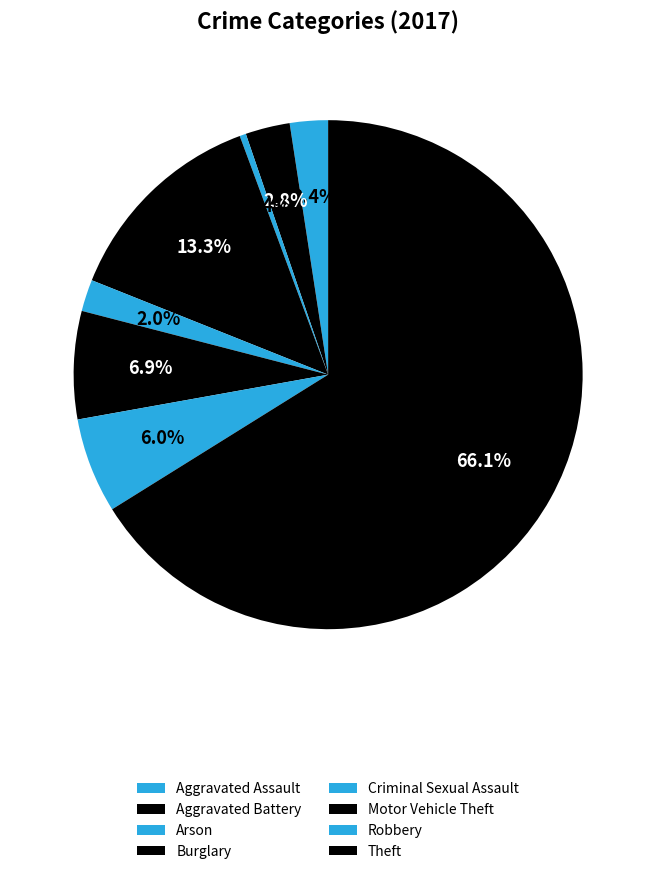

How many slices are in this pie chart?

8